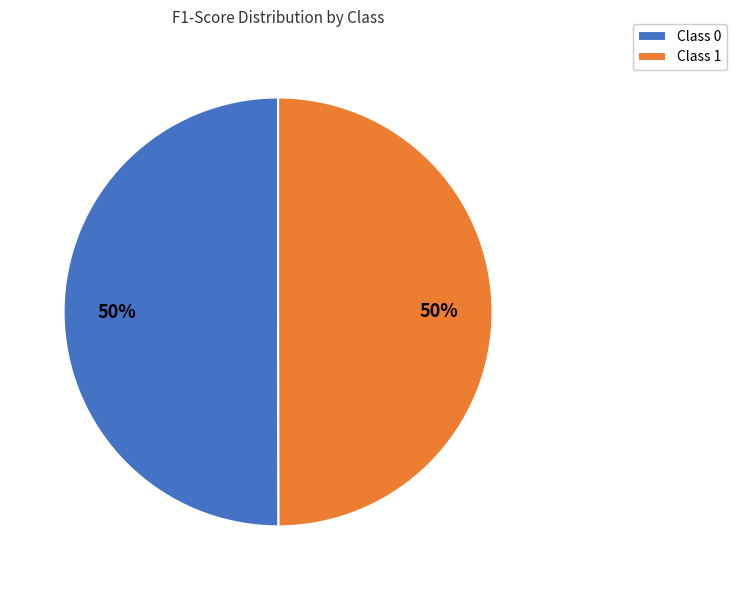

True or false: Class 0 accounts for 62% of the total.

False